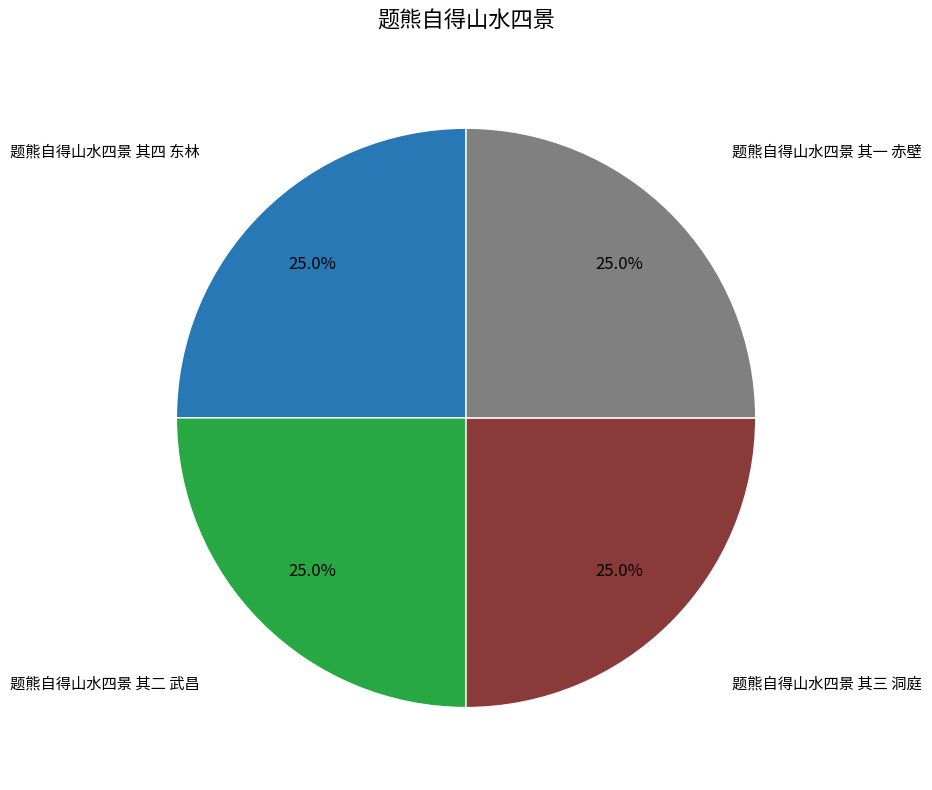

Count the number of slices in the pie.

4